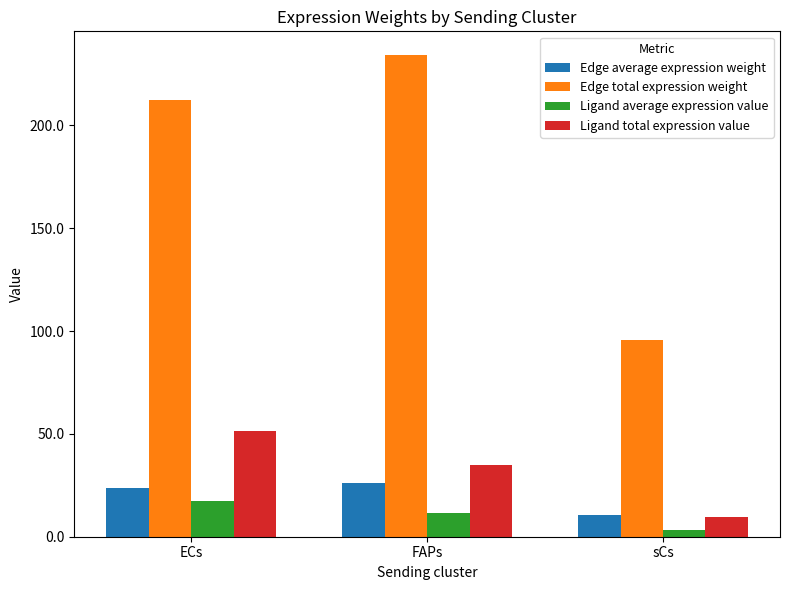

How many distinct data groups are displayed?

4